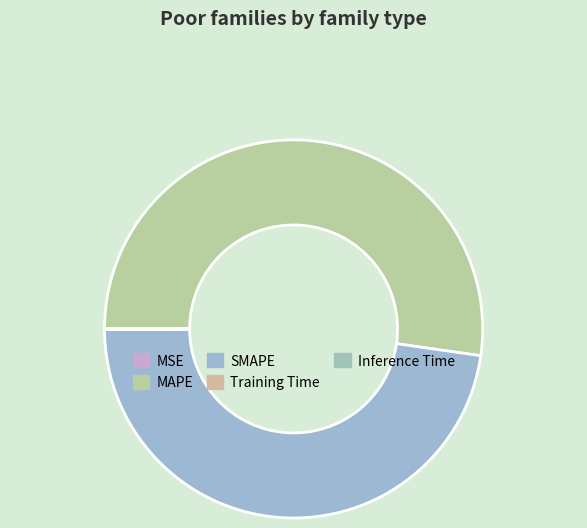

Which category has the biggest portion of the pie?

MAPE